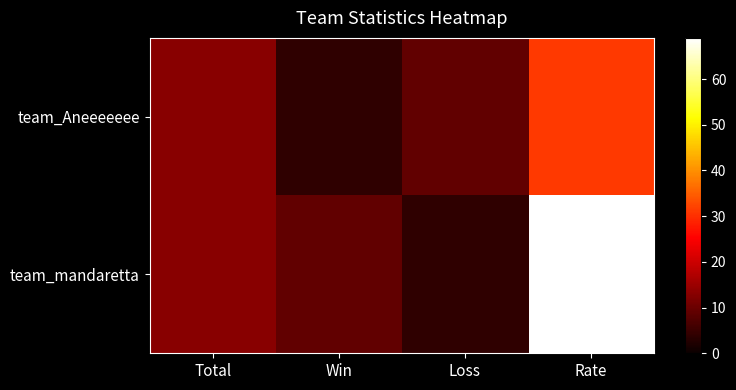

What is the smallest value displayed?

4